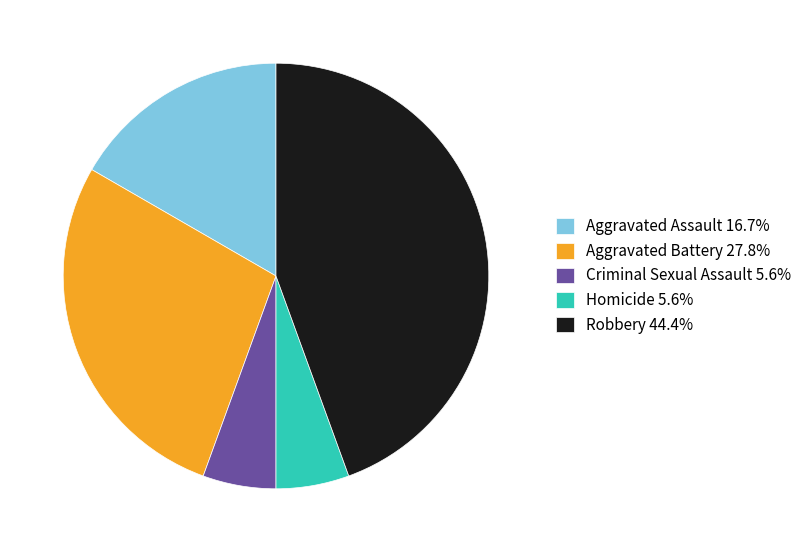

Is there any slice that represents more than half of the pie?

No